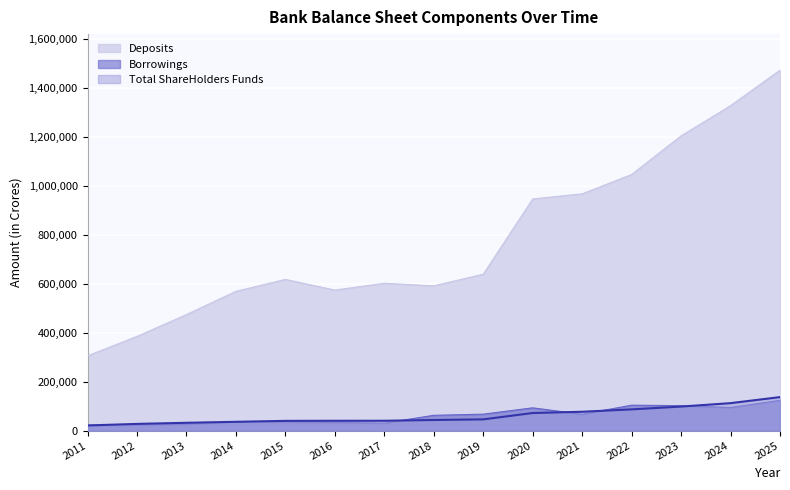

Between 2012 and 2021, which series saw the biggest shift?

Deposits